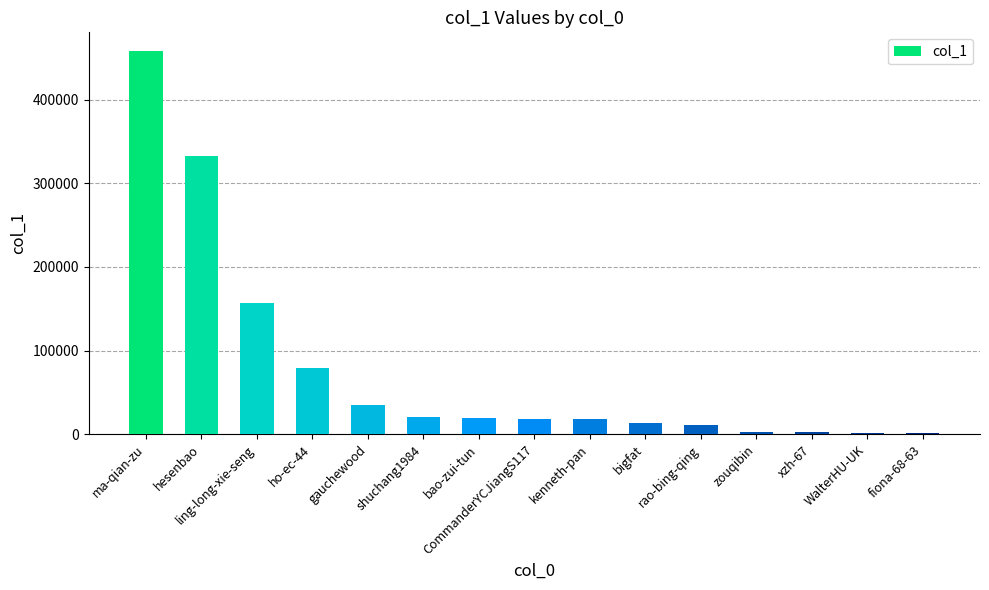

The chart shows a value of 2663 at zouqibin. True or false?

True